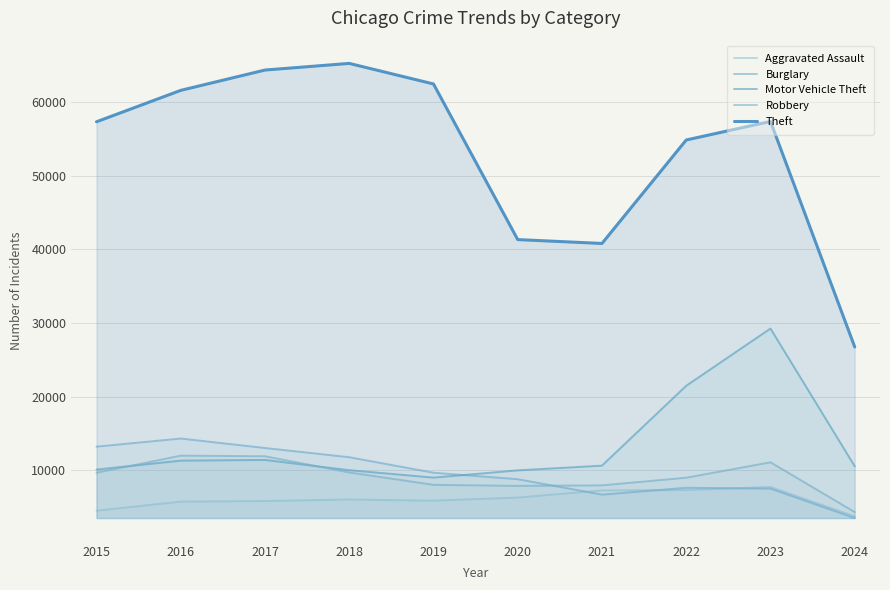

Reading right to left, extract all data points from this chart.

Aggravated Assault: 3710	7708	7280	7242	6264	5841	6001	5793	5712	4480
Burglary: 3474	7482	7593	6662	8758	9638	11747	13001	14289	13184
Motor Vehicle Theft: 10515	29243	21461	10603	9959	8977	9985	11380	11285	10068
Robbery: 4286	11056	8962	7920	7855	7995	9681	11880	11960	9638
Theft: 26739	57399	54877	40810	41335	62495	65289	64386	61623	57351